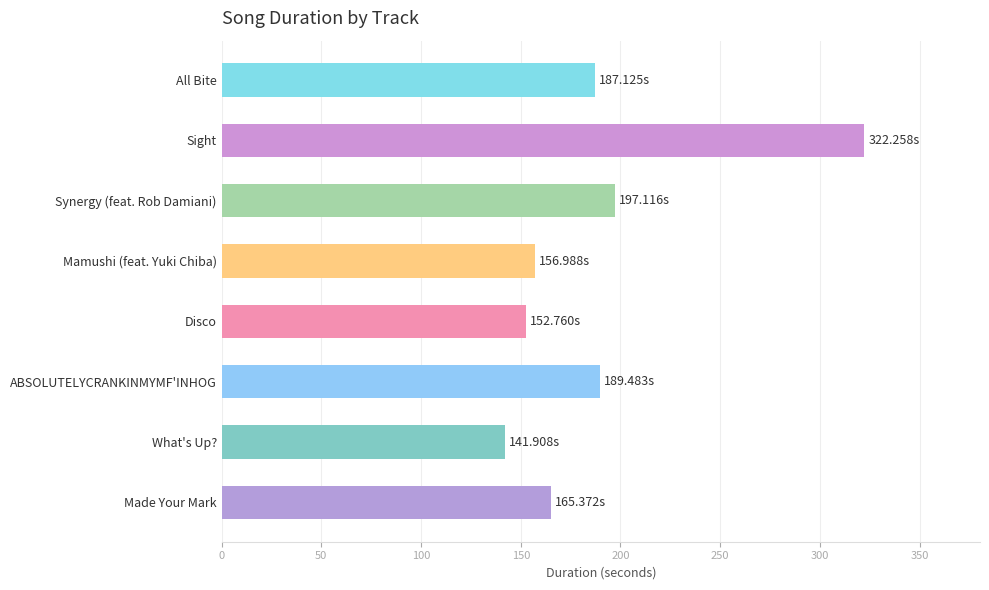

What is the minimum value shown in the chart?

141.9